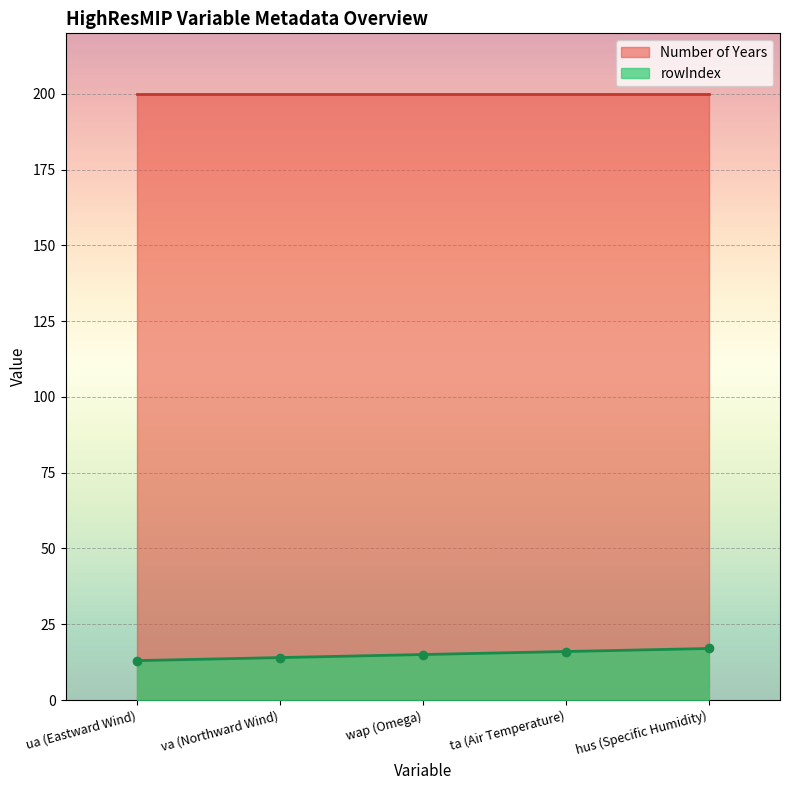

True or false: rowIndex has more than 2 interior local peaks.

False